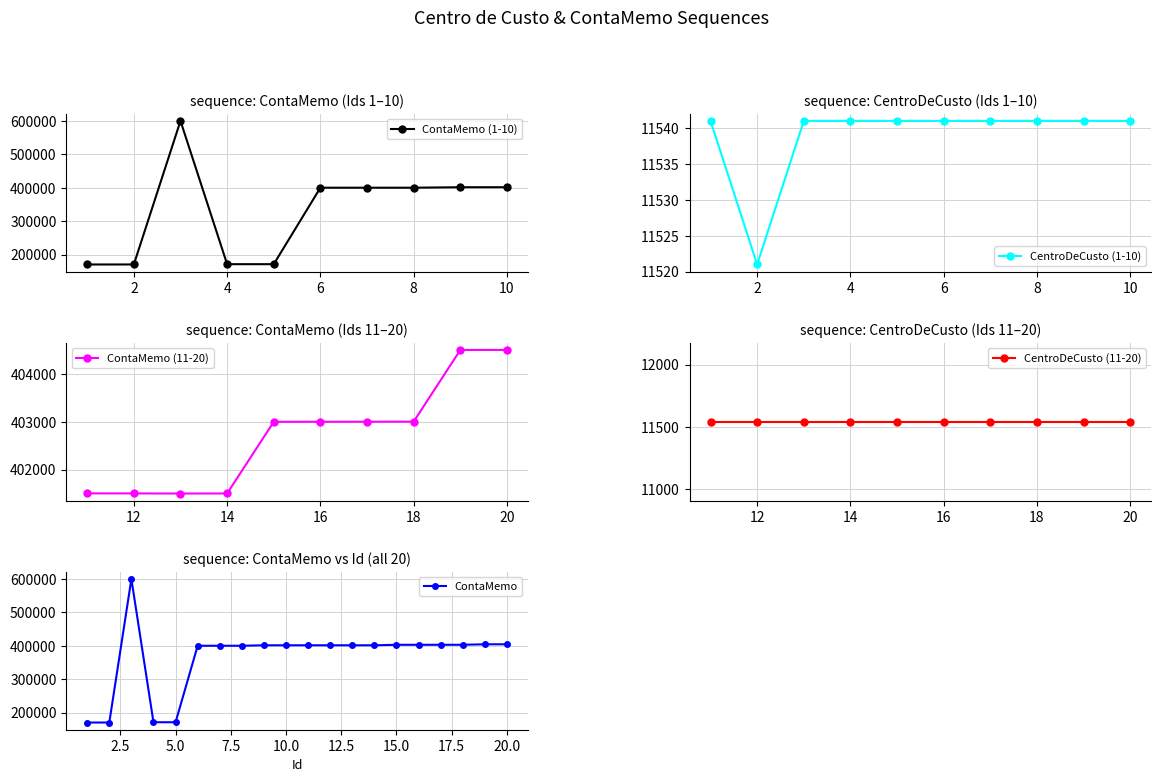

Reading right to left, what are all the values shown in this chart?

404502	404501	403004	403003	403002	403001	401504	401503	401505	401506	401502	401501	400105	400102	400101	171103	171101	600100	170300	170201